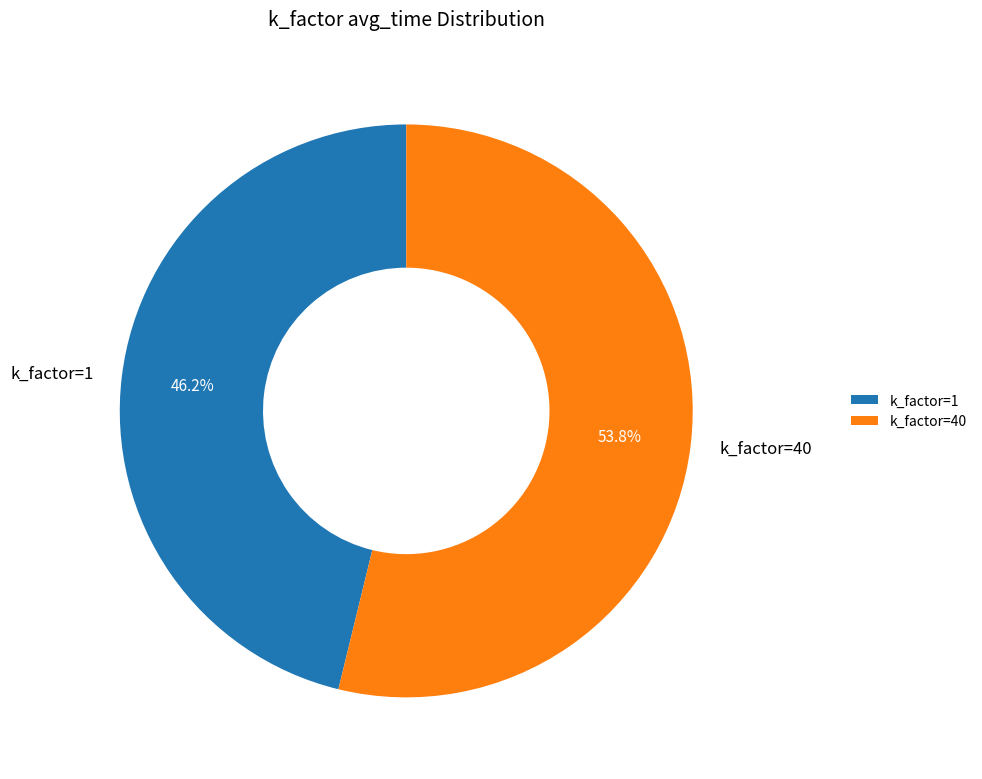

To the nearest percent, what is the average slice percentage?

50%